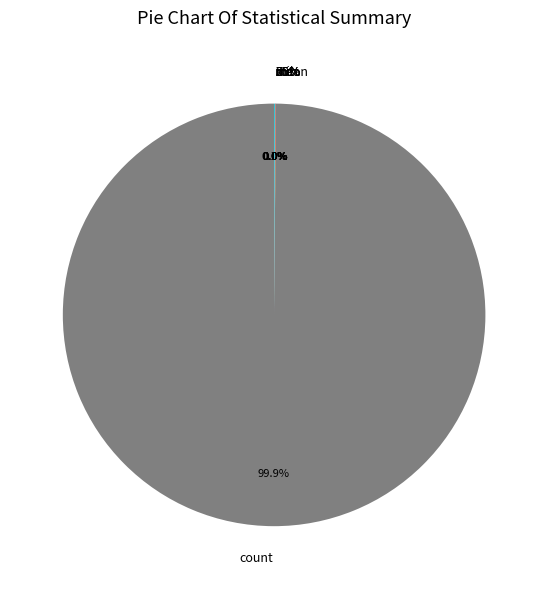

Is count the majority of the pie?

Yes